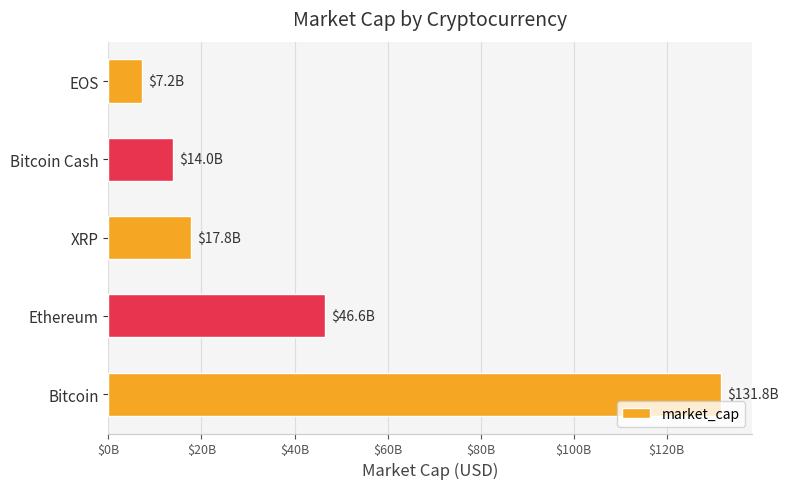

At which category does the chart reach its peak across all series?

Bitcoin